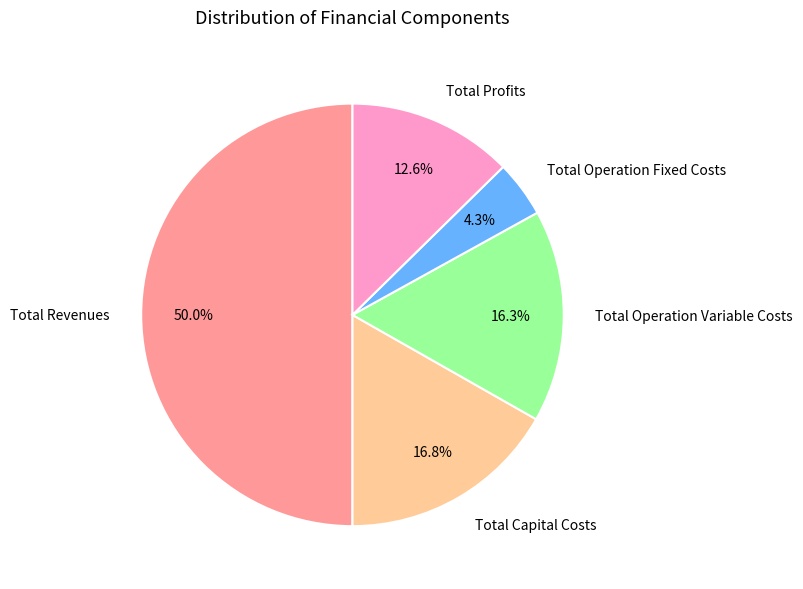

Is Total Operation Fixed Costs the majority of the pie?

No